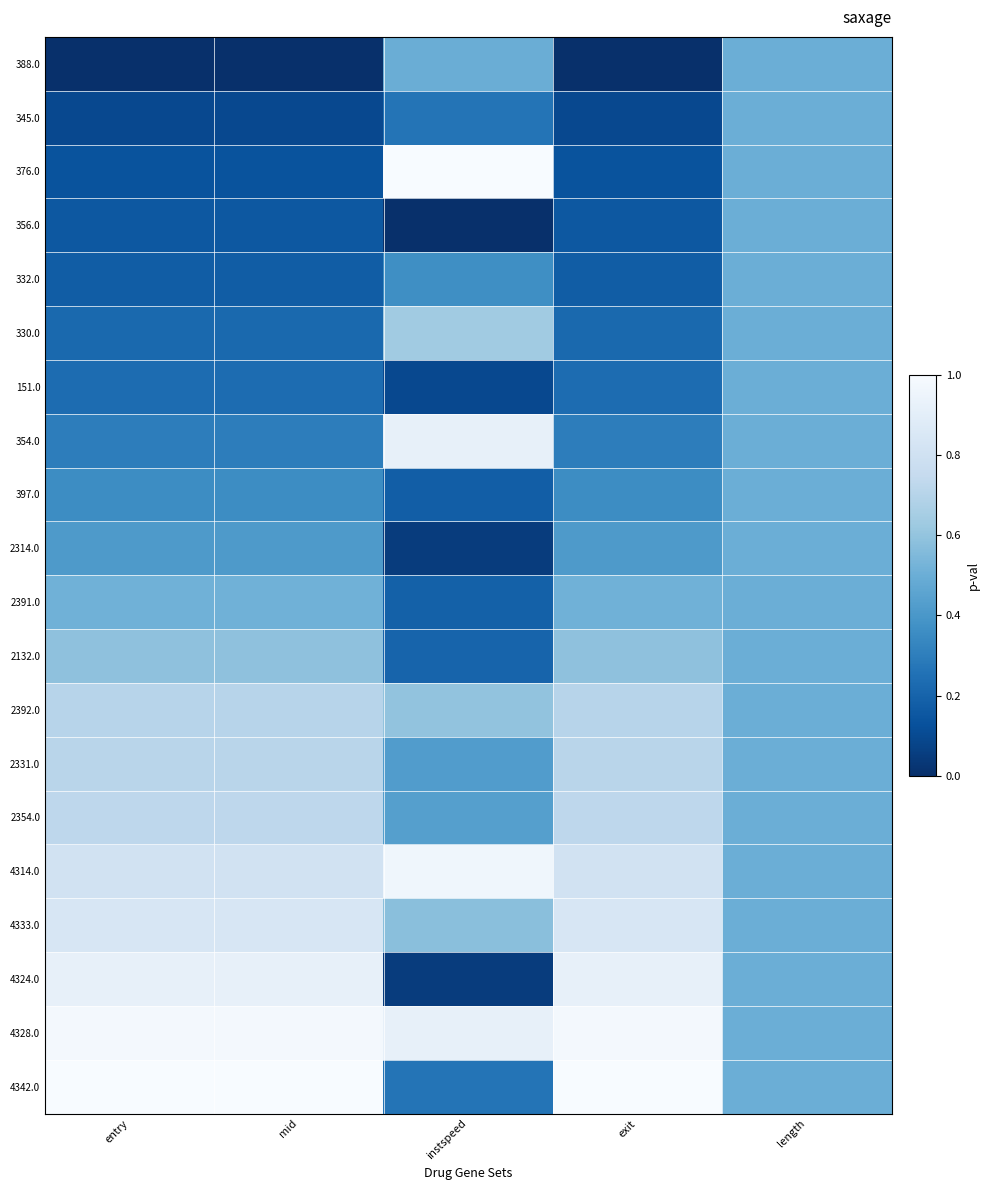

Which has a higher value, exit or instspeed?

instspeed